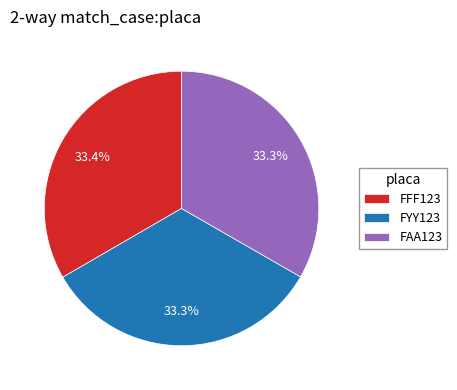

What is the ratio of the value at FFF123 to the value at FAA123?

1.0